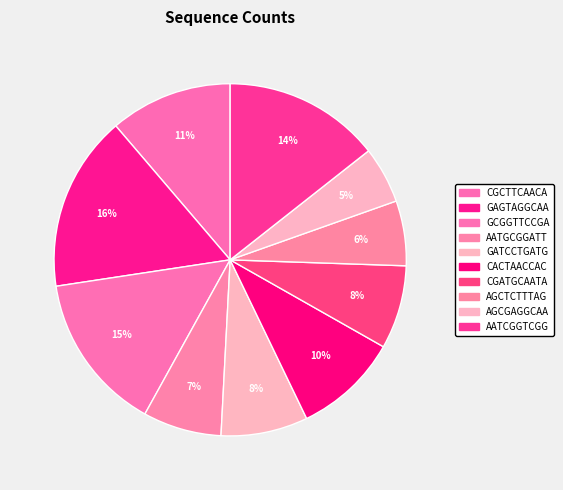

Count the number of slices in the pie.

10